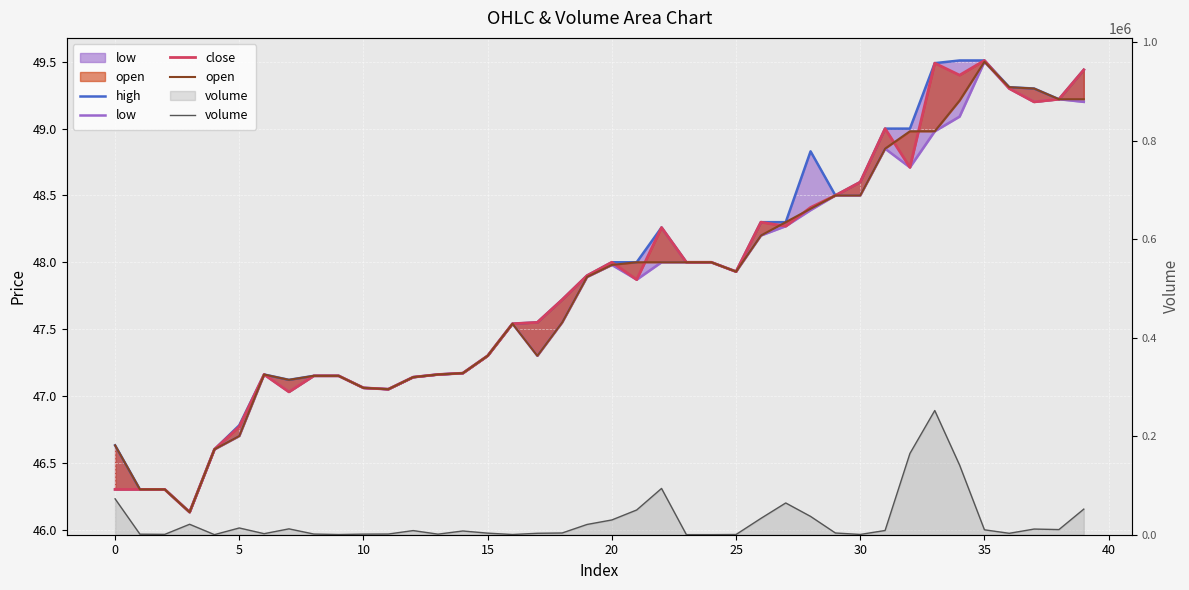

What is the greatest value displayed?

252181.7